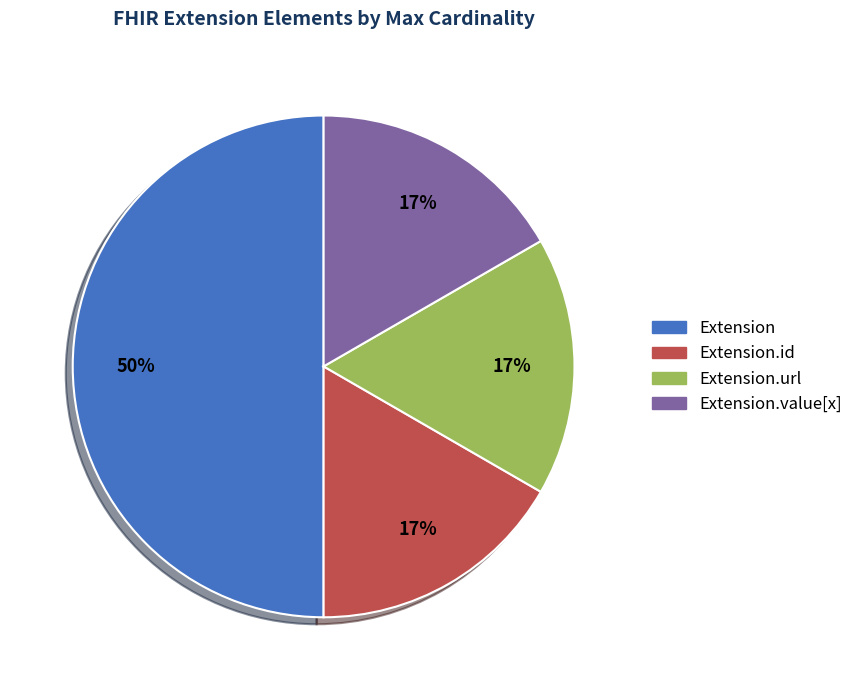

To the nearest percent, what is the average slice percentage?

25%